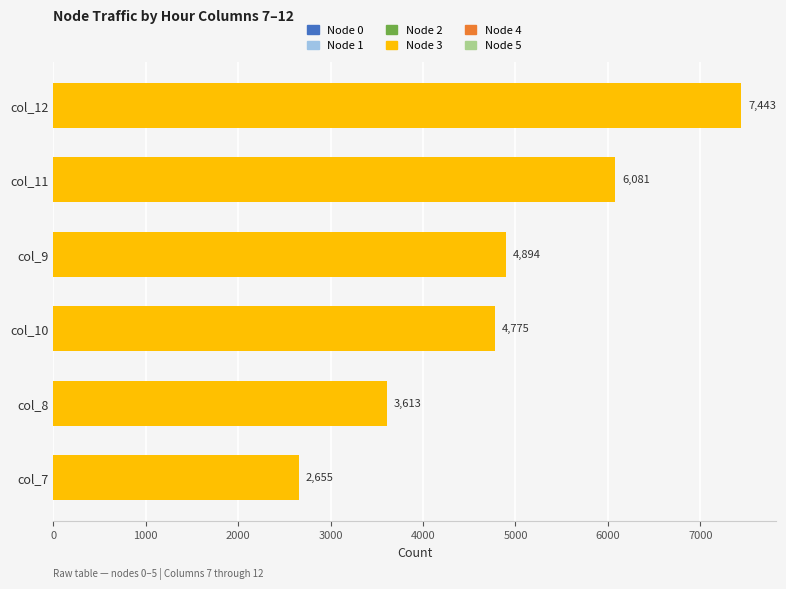

The chart shows a value of 9050 at col_11. True or false?

False